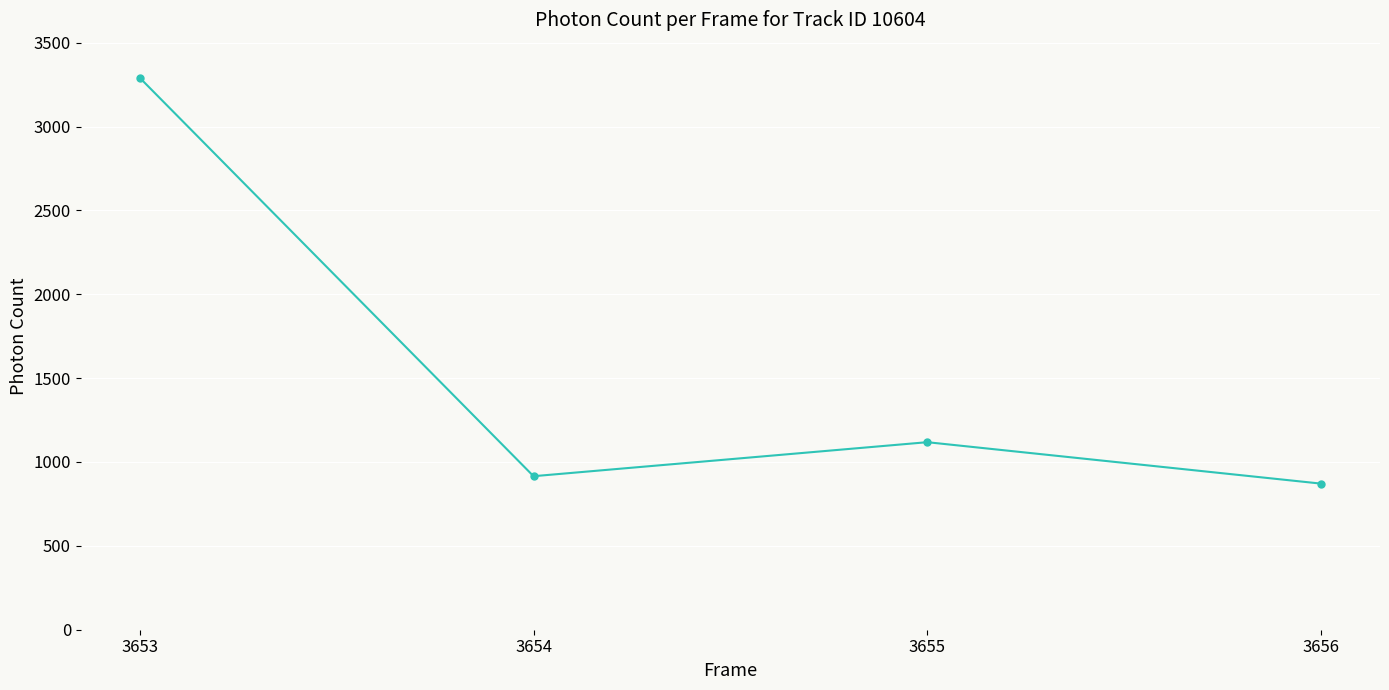

What is the difference between the maximum and minimum values?

2419.0